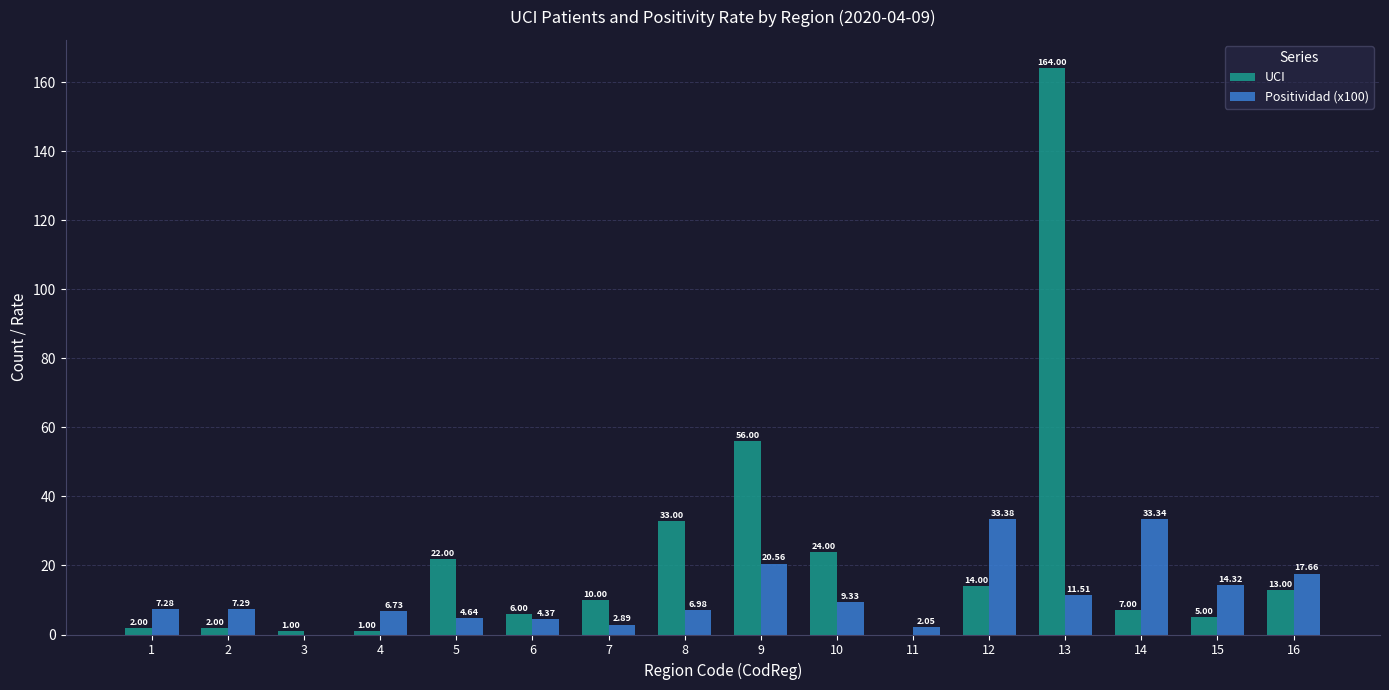

What is the sum of all UCI values?

360.0